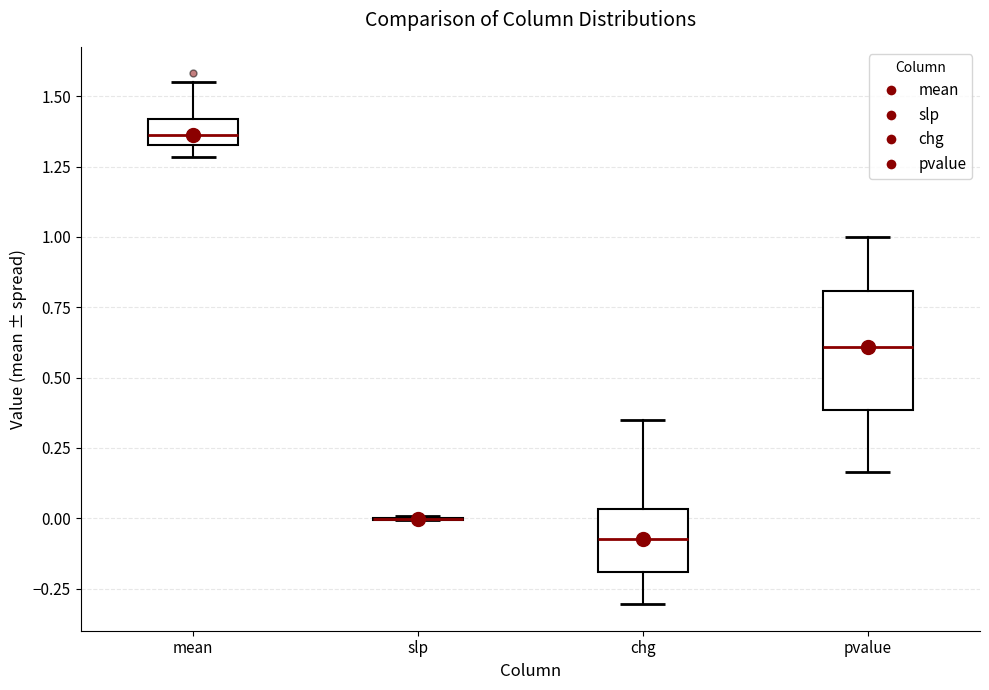

Where does the upper whisker of the box for pvalue end on the y-axis? The values are not printed on the chart, so give them approximately, as read against the axis.

1.00